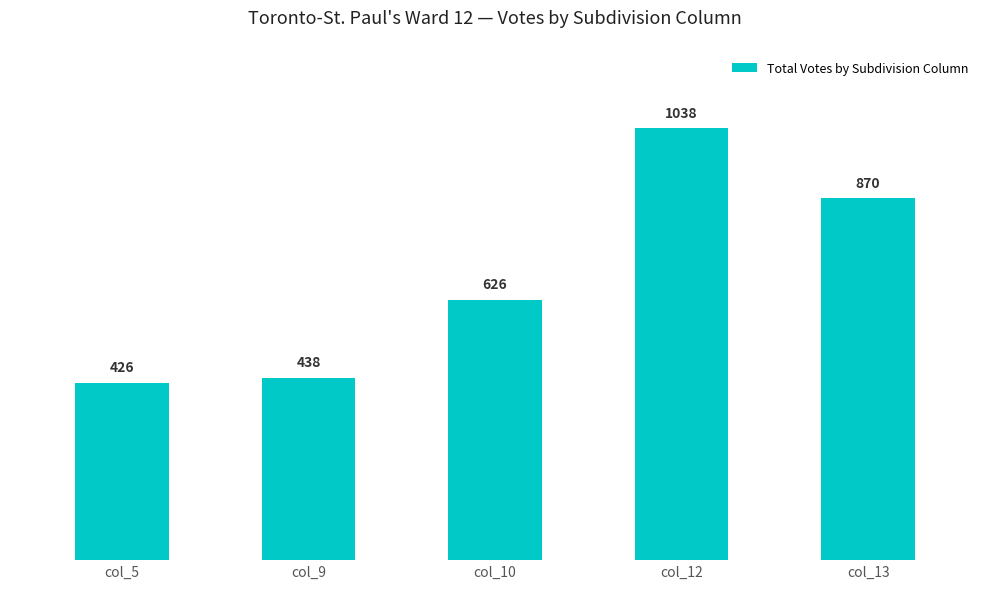

Reading right to left, list all the values displayed in this chart.

col_13=870	col_12=1038	col_10=626	col_9=438	col_5=426